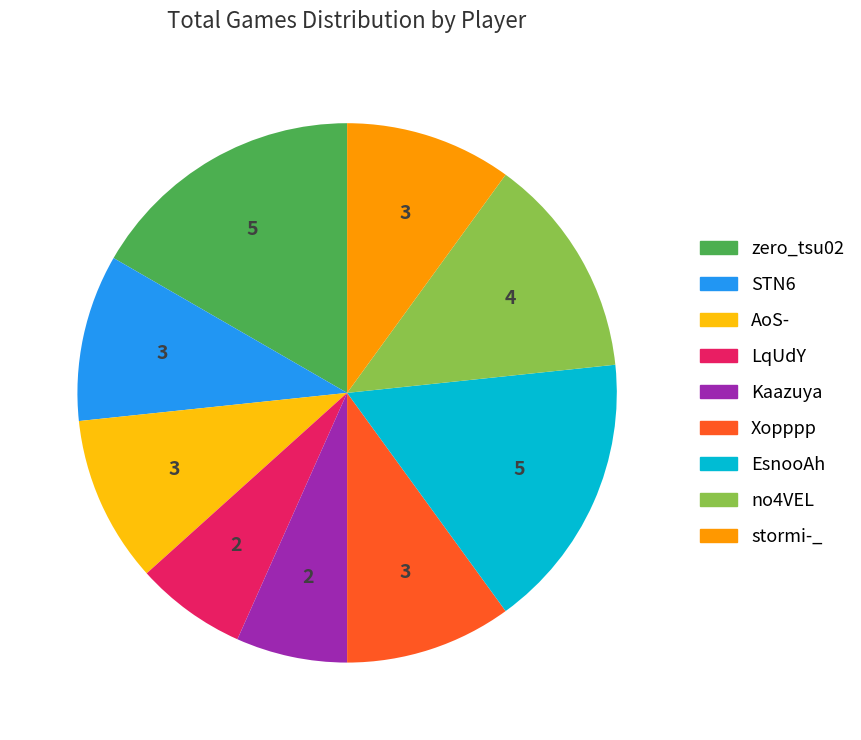

Which has a higher value, no4VEL or stormi-_?

no4VEL